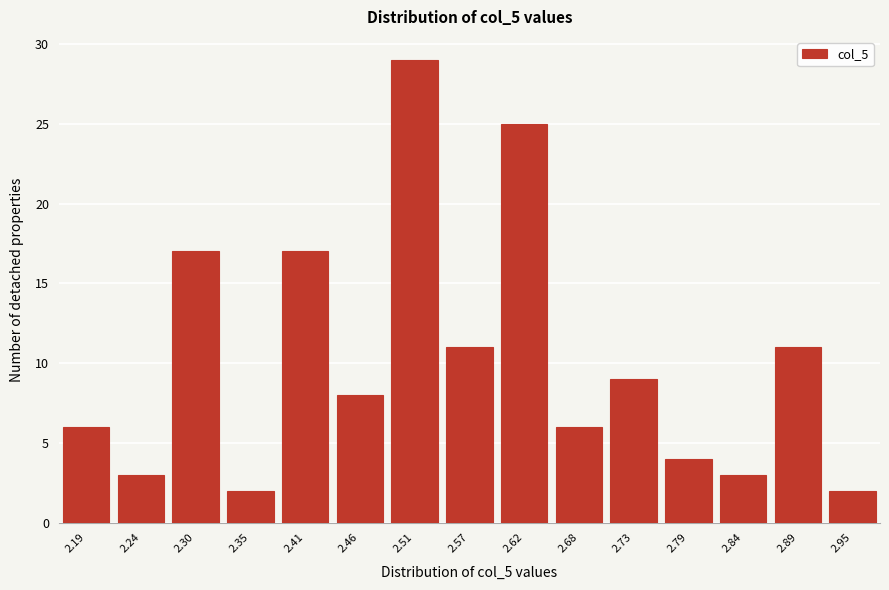

Reading left to right, extract all data points from this chart.

2.19=6	2.24=3	2.30=17	2.35=2	2.41=17	2.46=8	2.51=29	2.57=11	2.62=25	2.68=6	2.73=9	2.79=4	2.84=3	2.89=11	2.95=2